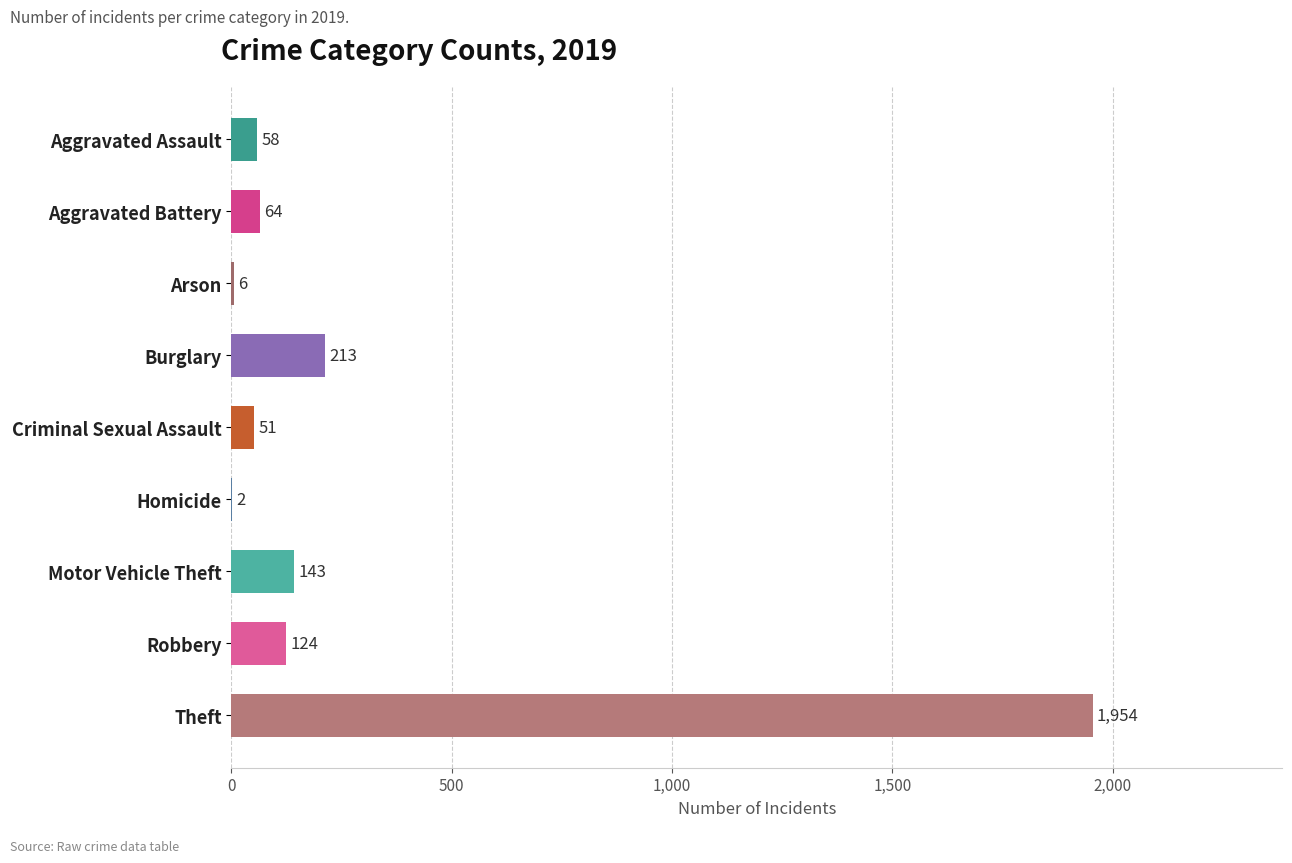

At which category does the chart reach its peak across all series?

Theft